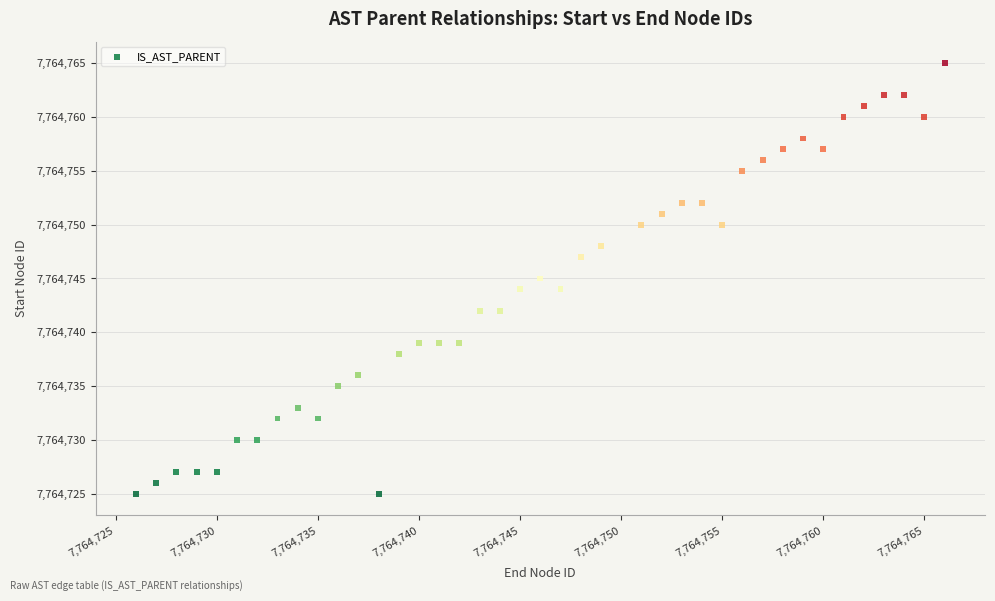

What is the range of X values (max minus min)?

40